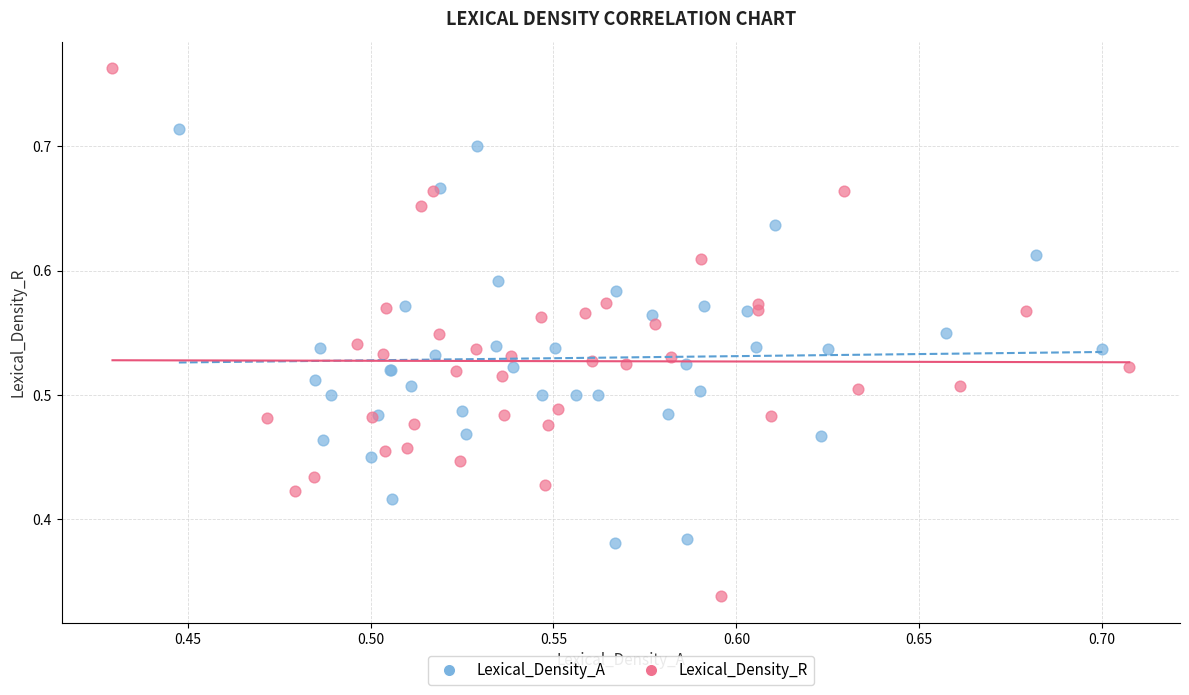

Which series has the widest spread of Y values?

Lexical_Density_R